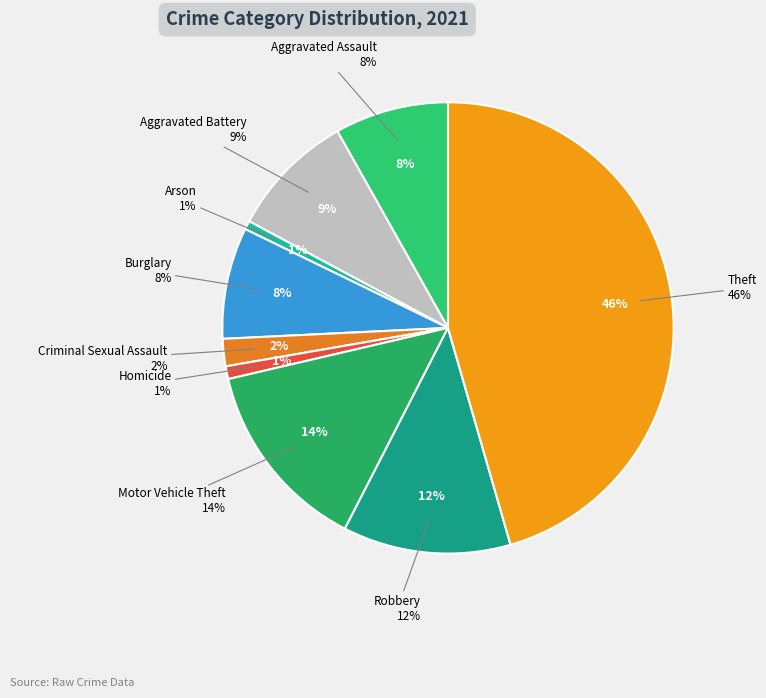

To the nearest percent, what is the difference between the largest and smallest slice percentages?

45%